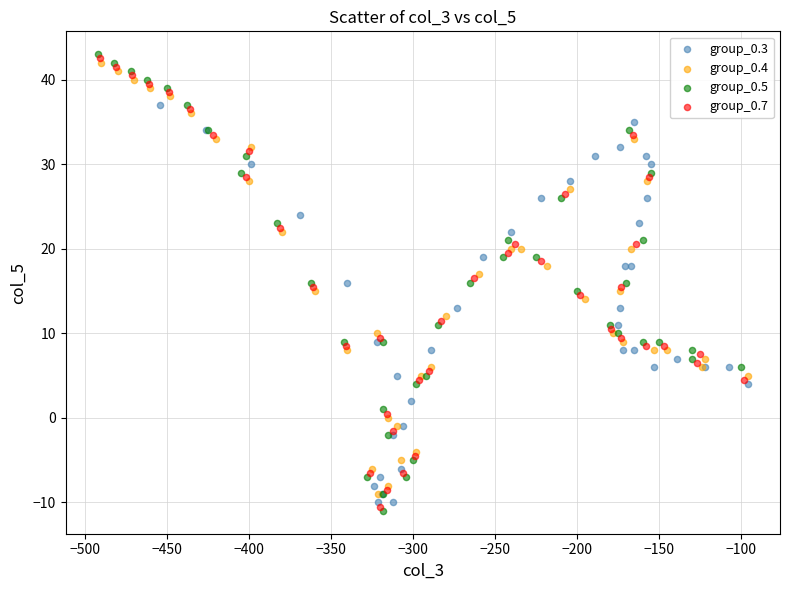

Which series has the largest Y range (max minus min)?

group_0.5